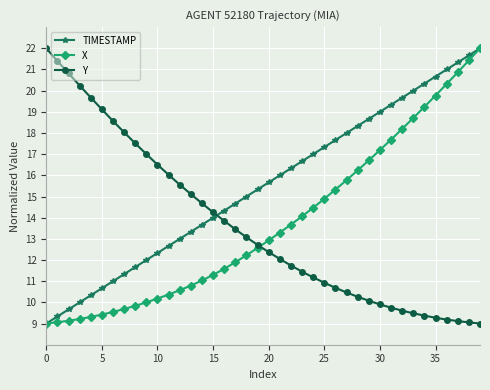

True or false: TIMESTAMP has more than 2 interior local peaks.

False